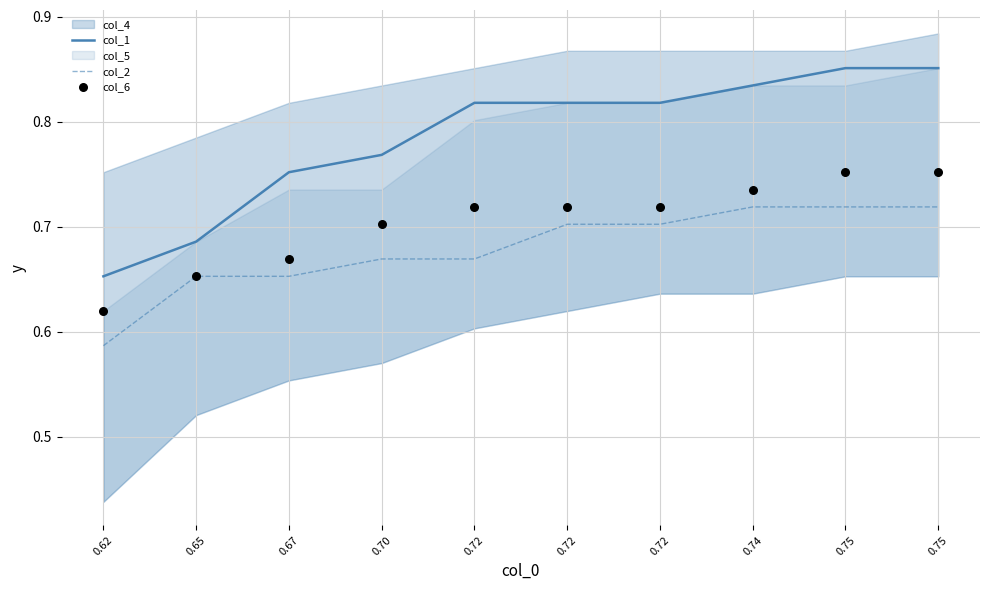

At which category is the sum across all series the highest?

0.75